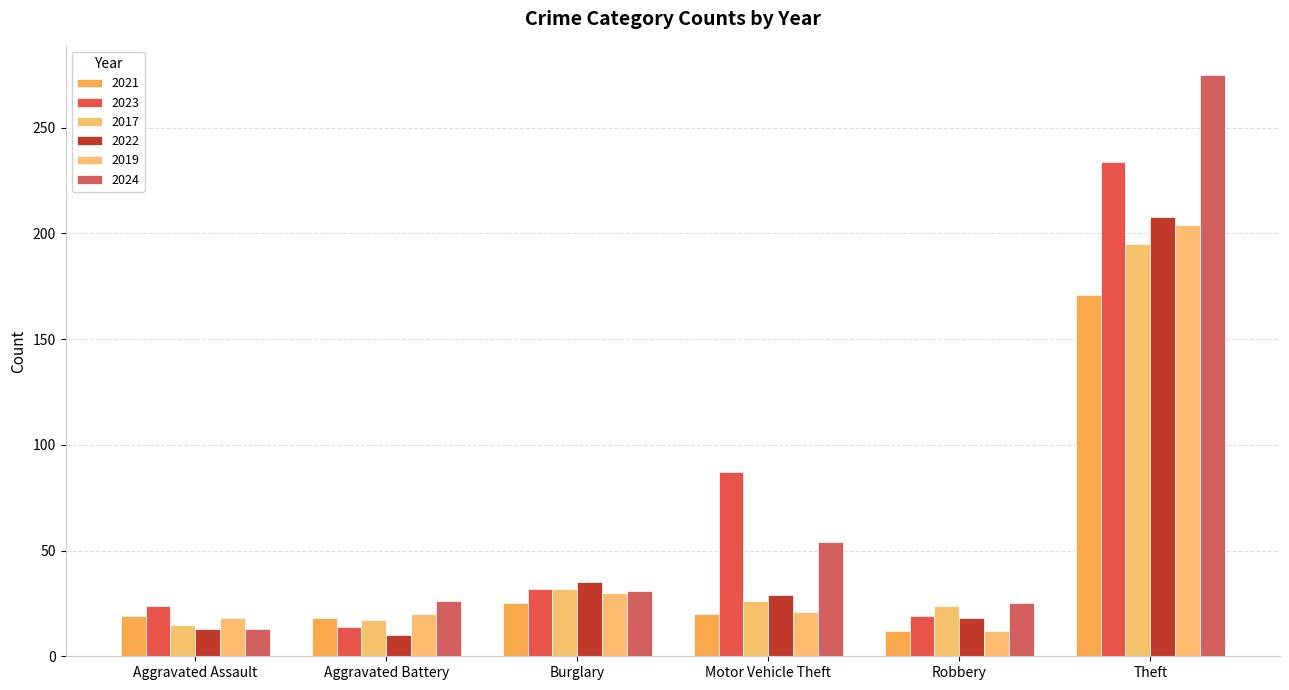

Are the bars horizontal?

No